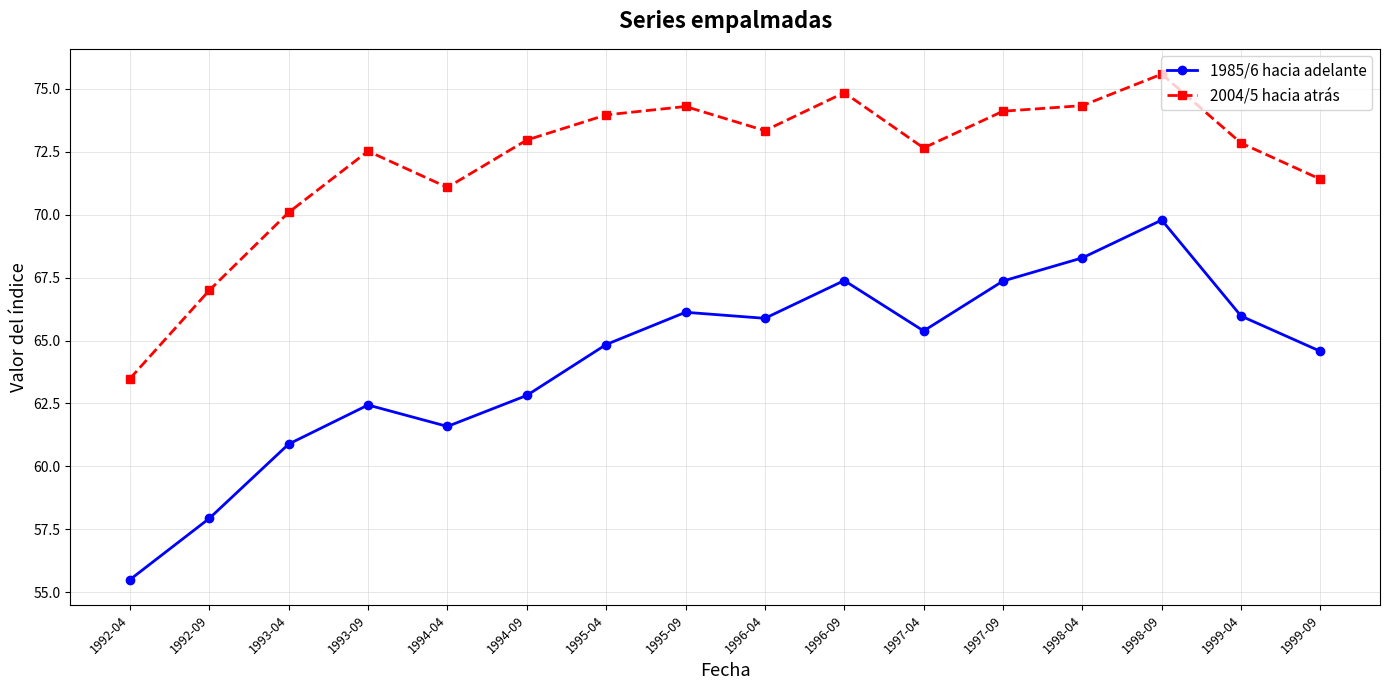

What is the total value across all series at 1995-09?

140.4